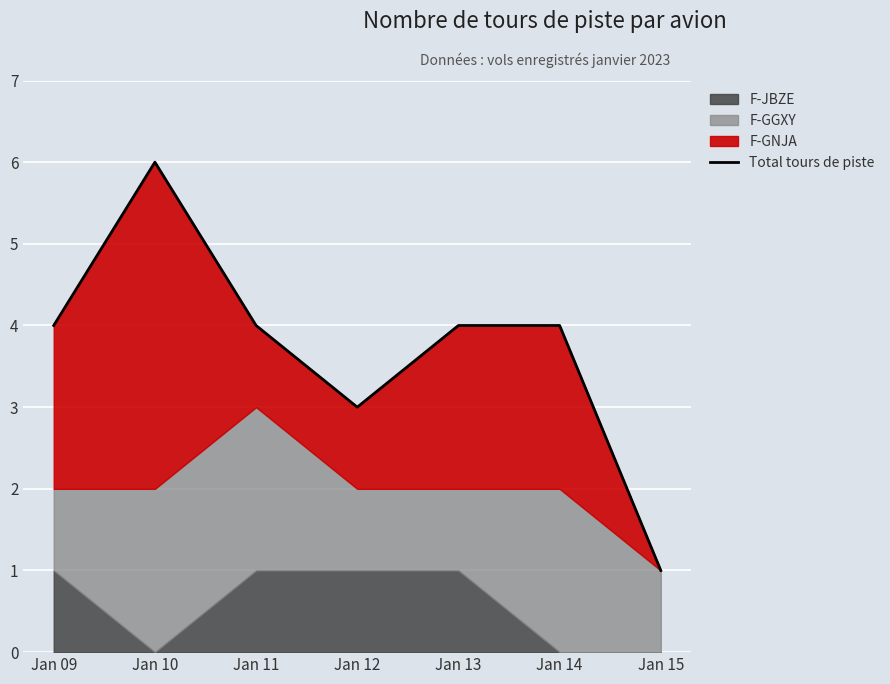

The value at Jan 11 is 4. True or false?

True